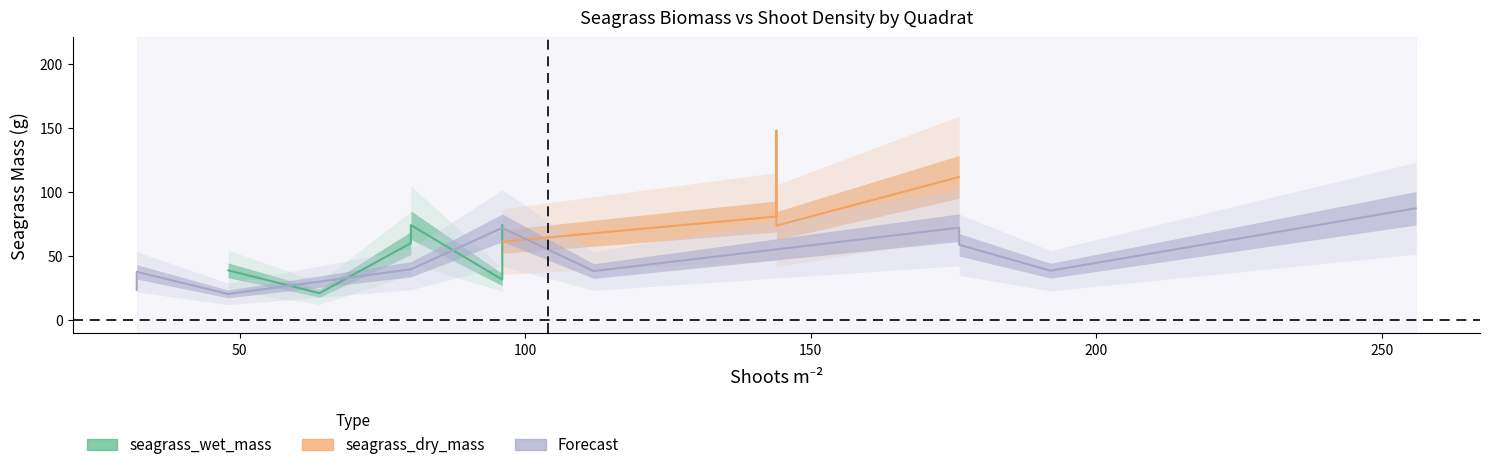

At which category does the data reach its first local valley?

2